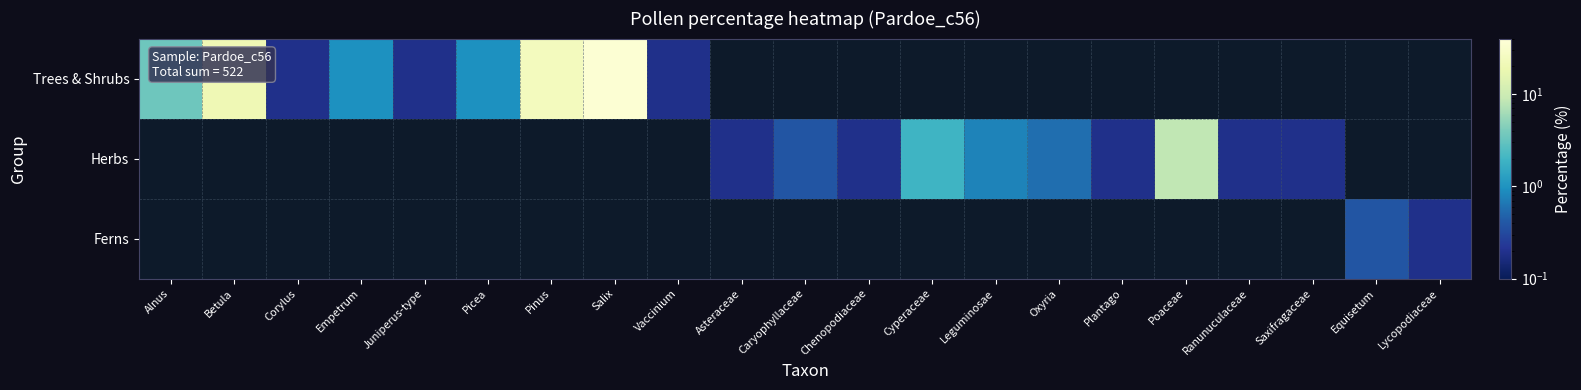

Between Juniperus-type and Pinus, which is larger?

Pinus